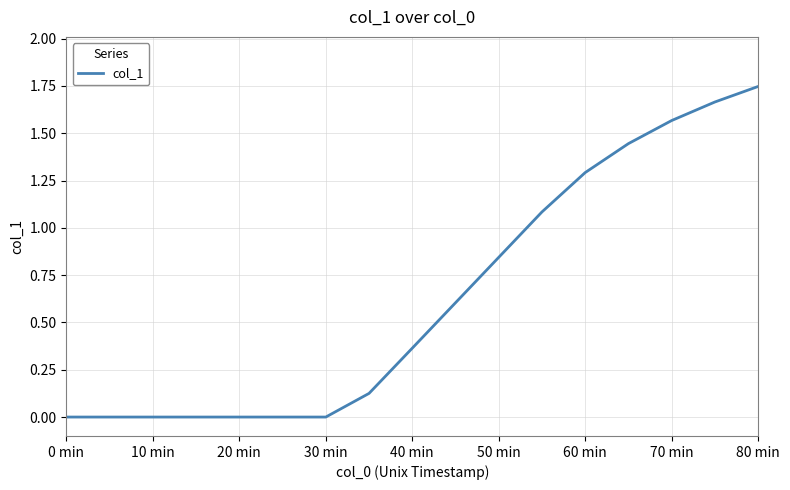

How many series are shown in this chart?

1